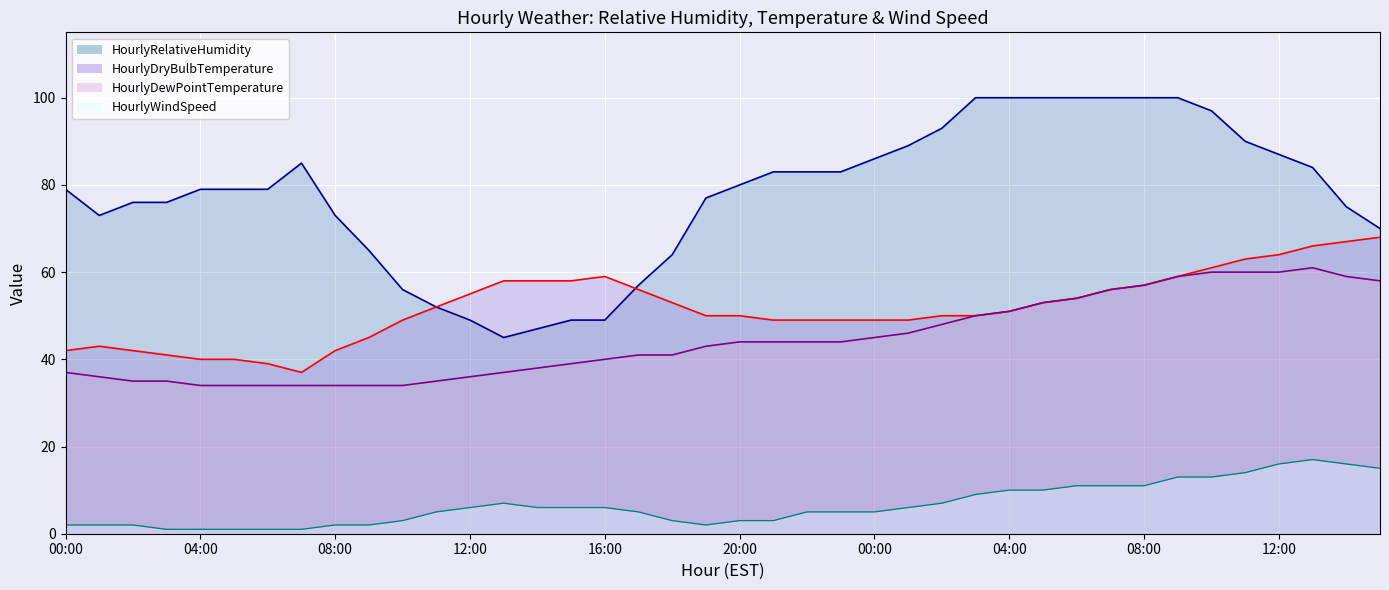

What is the difference between the maximum and second lowest values in the HourlyWindSpeed series?

16